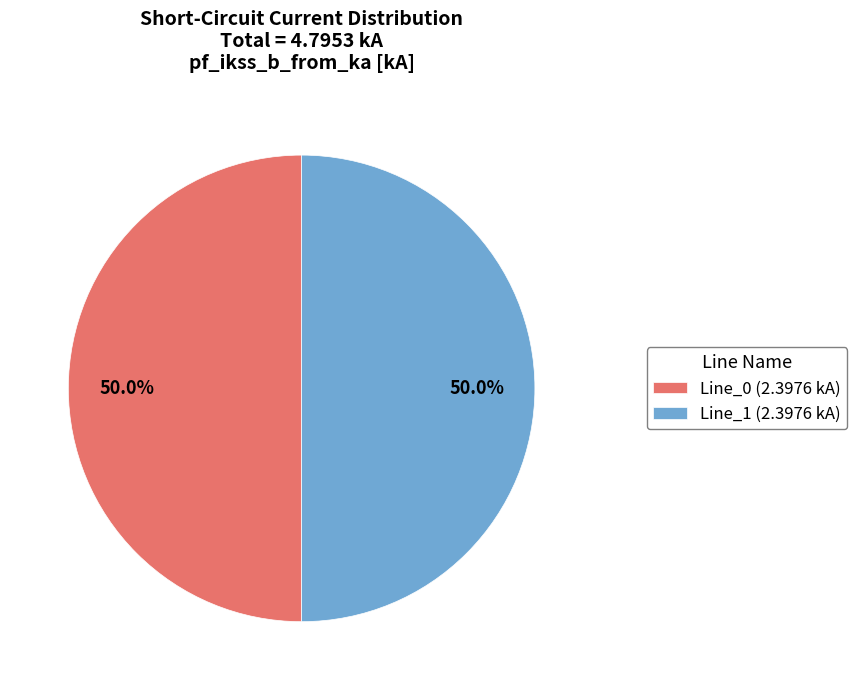

Approximately how many times larger is the value at Line_0 (2.3976 kA) compared to Line_1 (2.3976 kA)?

1.0